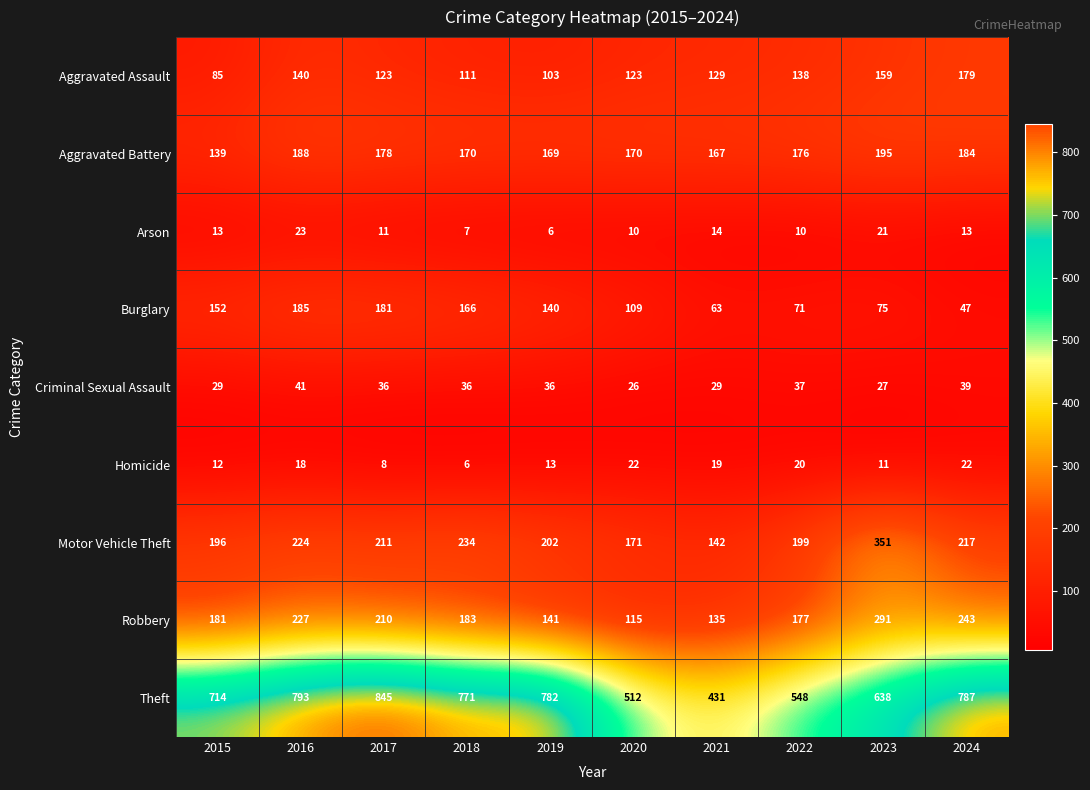

What is the difference between the second highest and minimum values in the Robbery series?

128